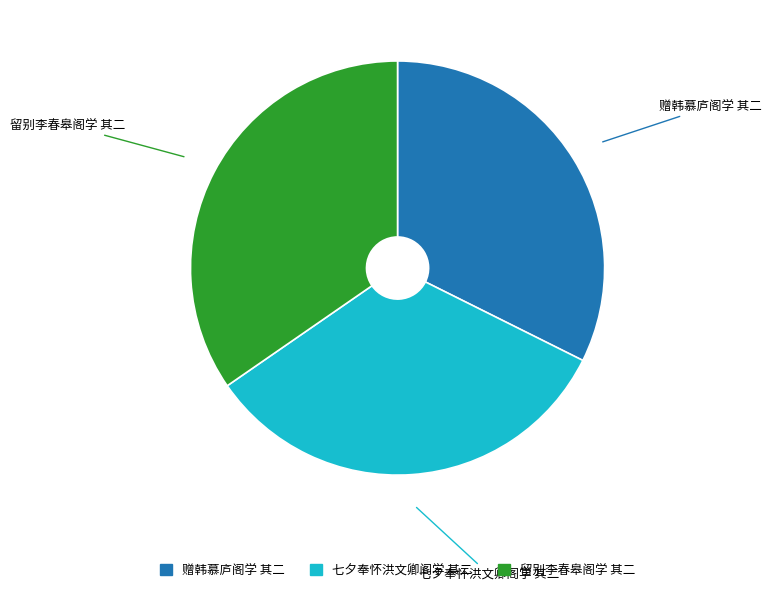

Count the number of slices in the pie.

3